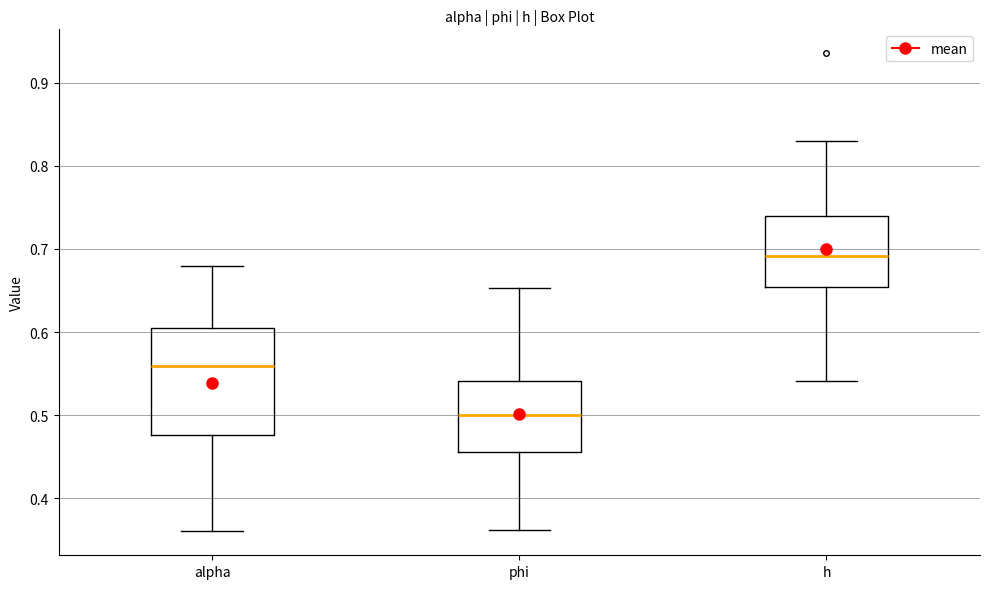

Where is the upper edge of the box for h on the y-axis? The values are not printed on the chart, so give them approximately, as read against the axis.

0.74